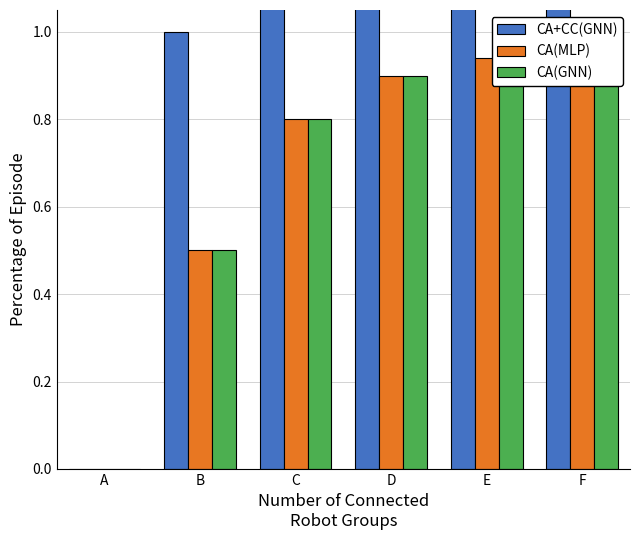

Is it true that CA(MLP) equals -0.3 at A?

False